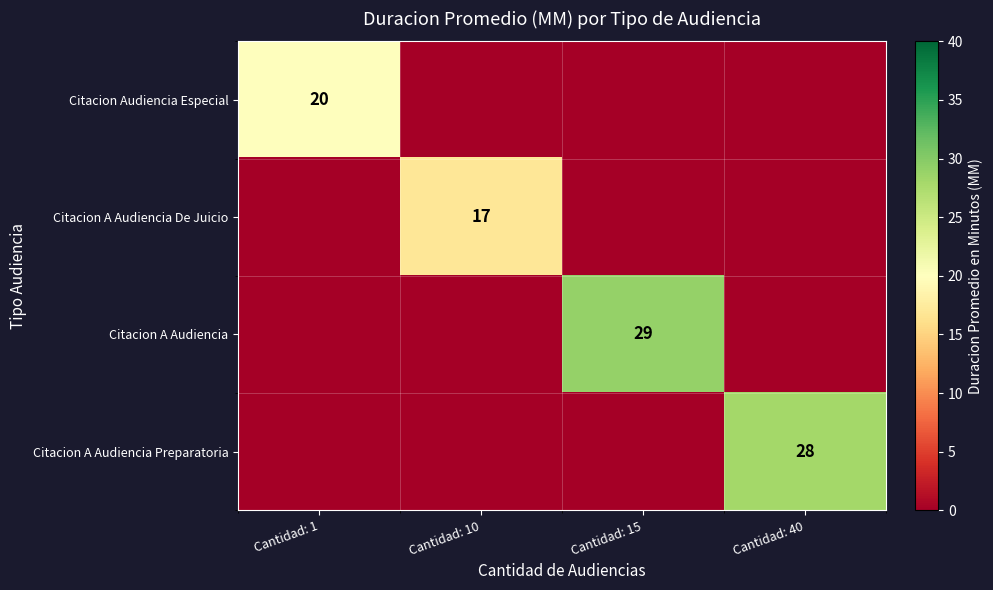

The value of Citacion A Audiencia Preparatoria at Cantidad: 40 is 48. True or false?

False